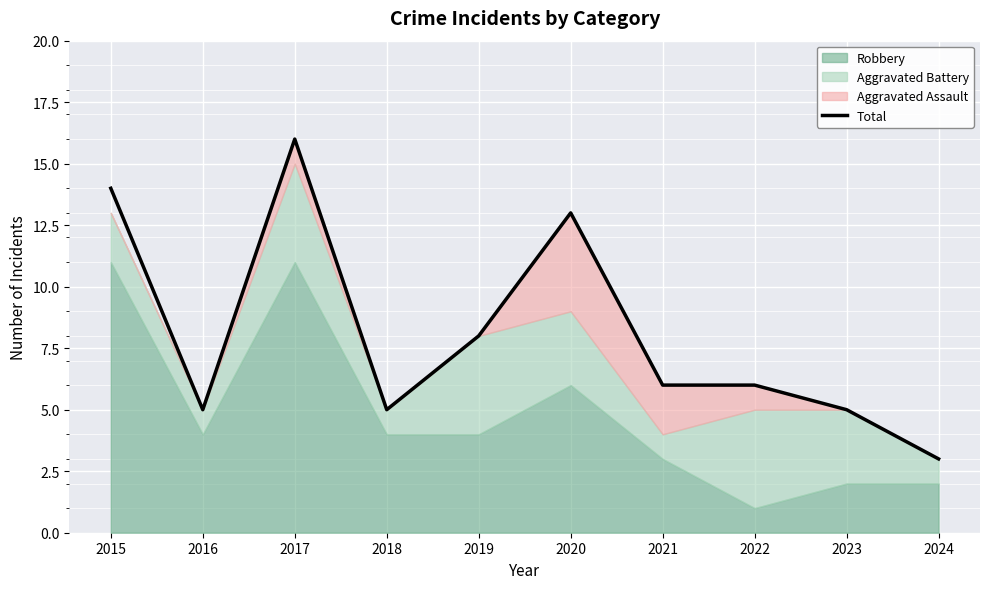

Reading right to left, transcribe all the data shown in this chart.

3	5	6	6	13	8	5	16	5	14